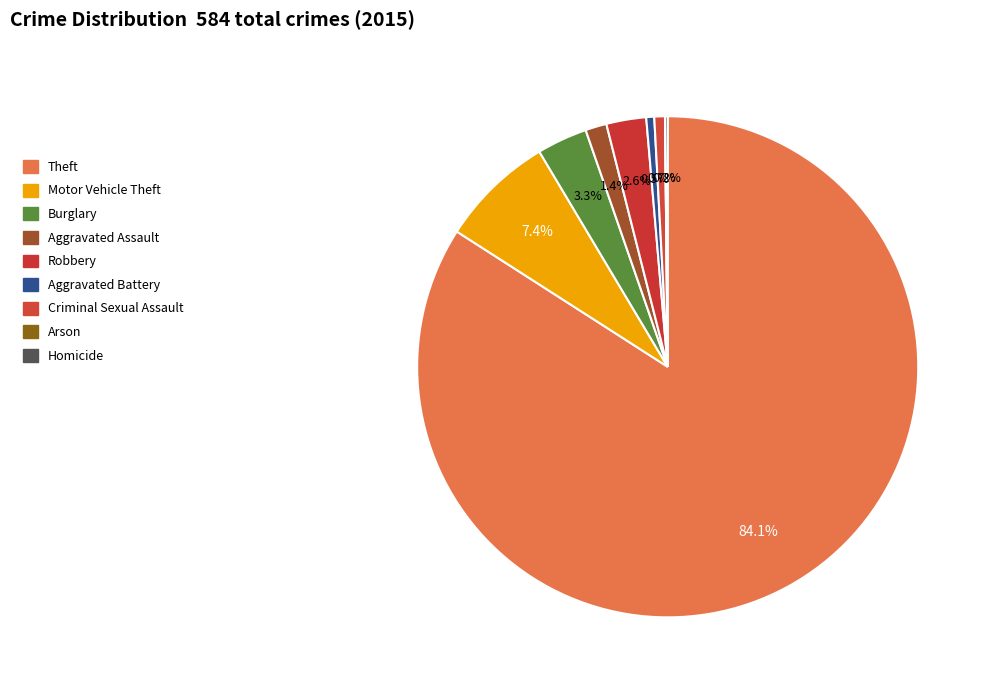

Rank the categories by value from lowest to highest.

Arson, Homicide, Aggravated Battery, Criminal Sexual Assault, Aggravated Assault, Robbery, Burglary, Motor Vehicle Theft, Theft